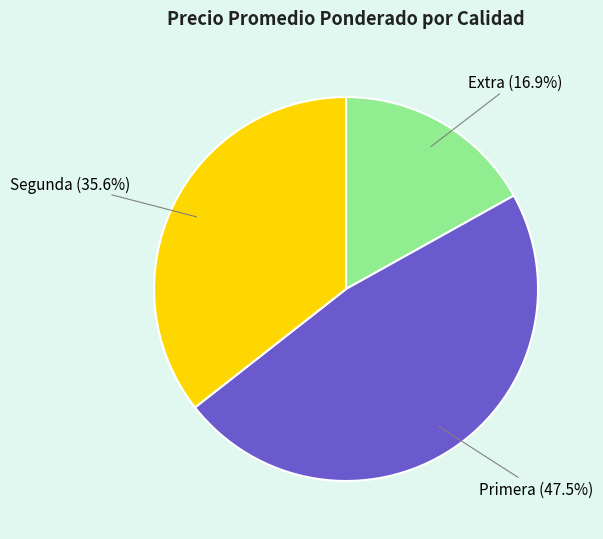

Is Segunda the majority of the pie?

No